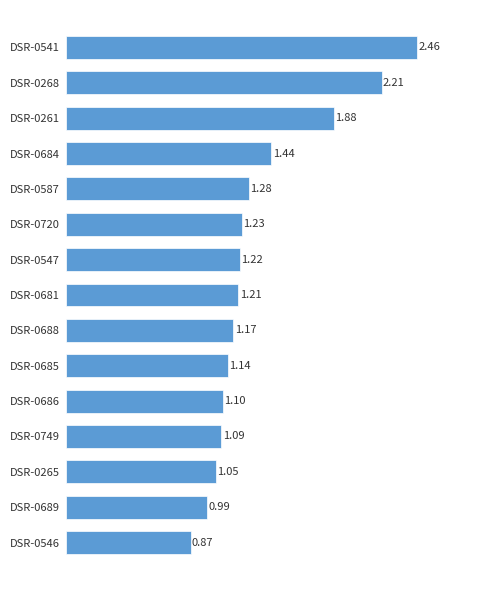

Between DSR-0546 and DSR-0261, which is larger?

DSR-0261